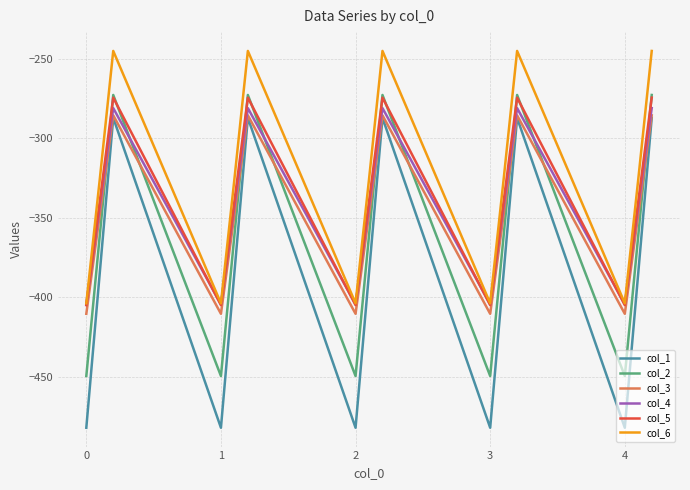

True or false: col_5 and col_1 cross at least once.

False